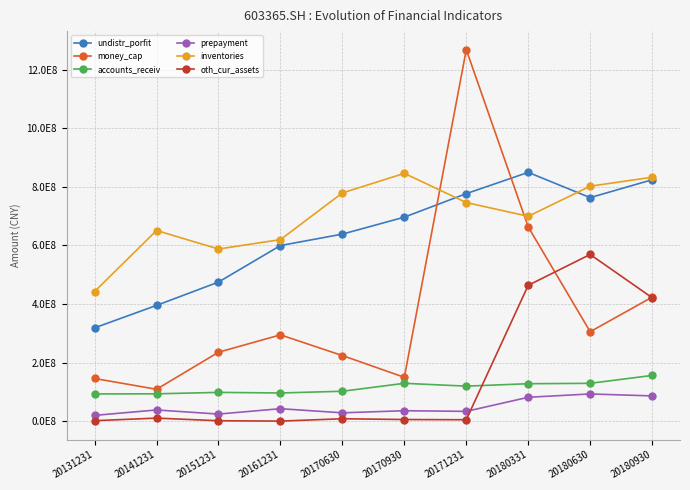

Rank the categories by accounts_receiv value from highest to lowest.

20180930, 20170930, 20180630, 20180331, 20171231, 20170630, 20151231, 20161231, 20141231, 20131231